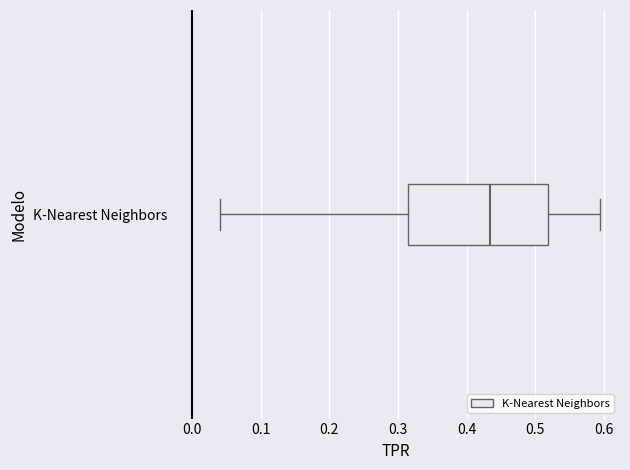

Read this box plot against the x-axis: the position of the median line, the range covered by the box, and the ends of both whiskers. The values are not printed on the chart, so give them approximately, as read against the axis.

median 0.43, box 0.31 to 0.52, whiskers 0.04 to 0.59